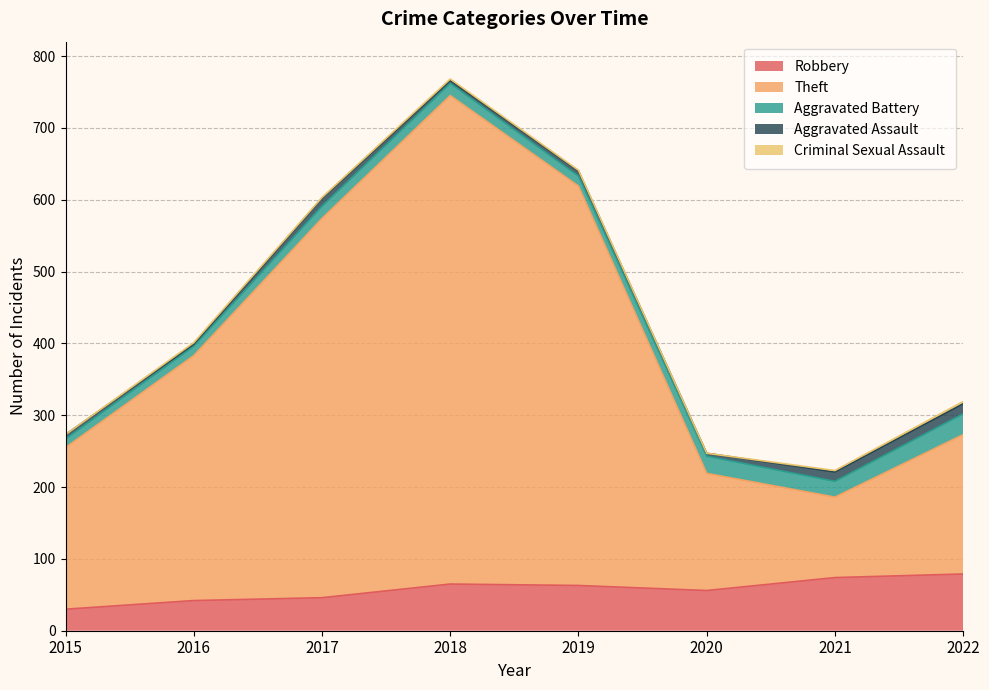

What is the spread (max minus min) of values at 2015?

225